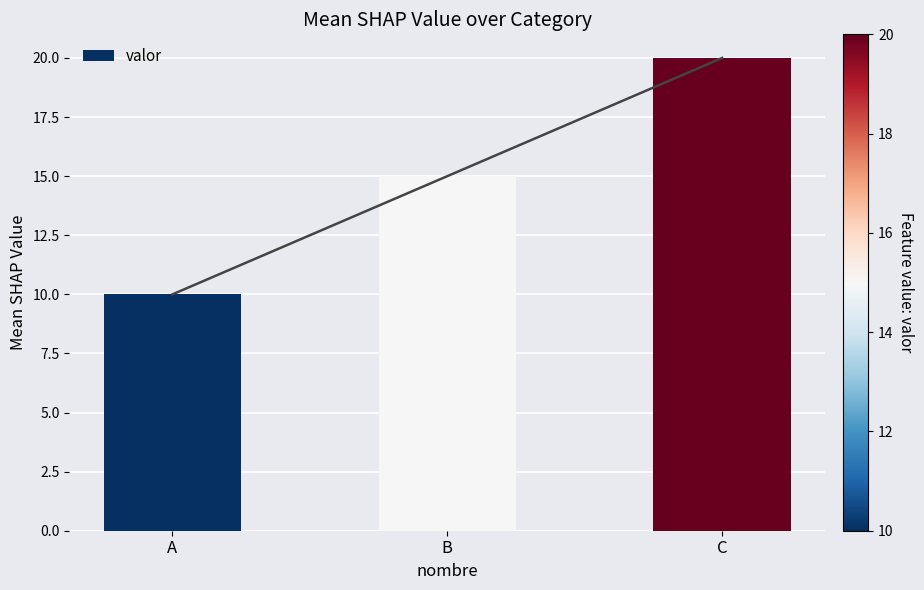

What is the greatest value displayed?

20